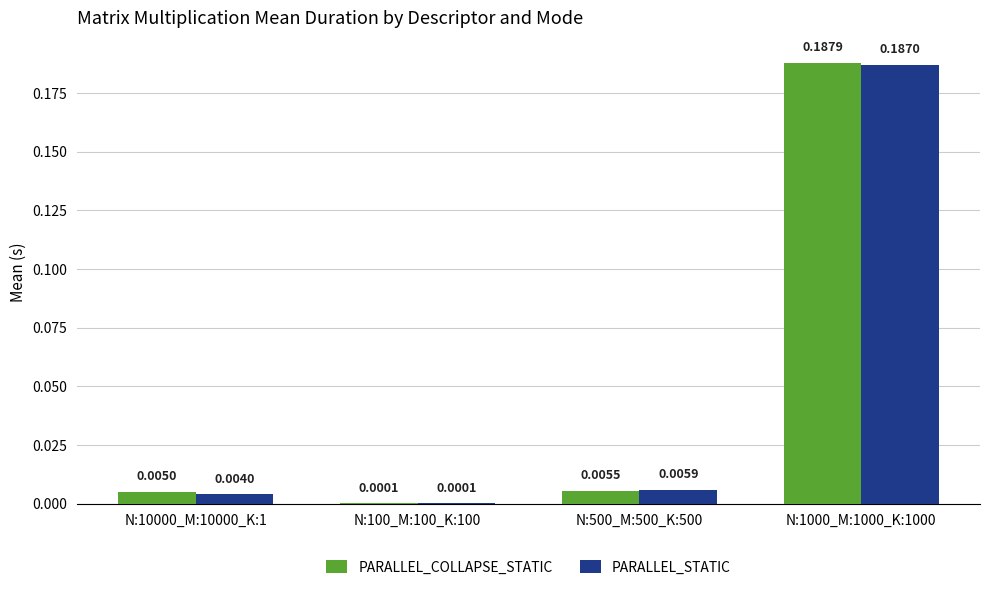

Between N:100_M:100_K:100 and N:1000_M:1000_K:1000, which series saw the biggest shift?

PARALLEL_COLLAPSE_STATIC